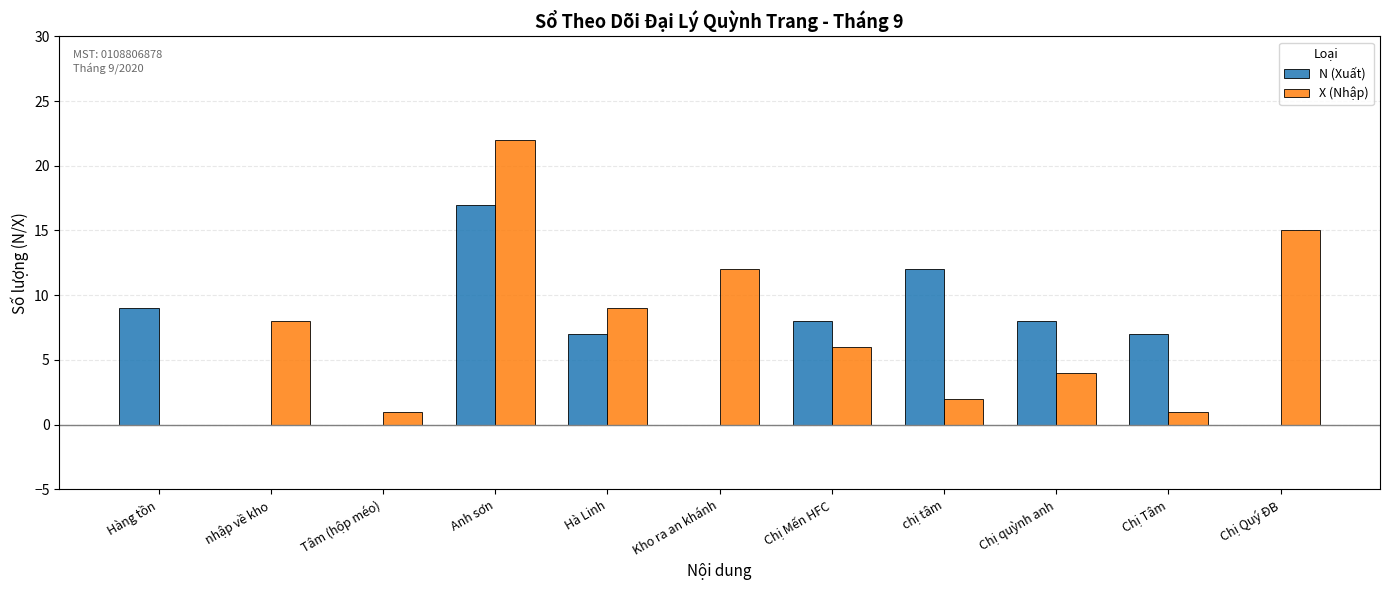

Reading left to right, extract all data points from this chart.

N (Xuất): 9	0	0	17	7	0	8	12	8	7	0
X (Nhập): 0	8	1	22	9	12	6	2	4	1	15